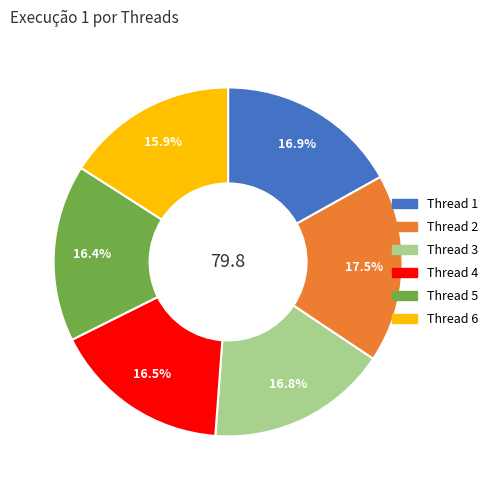

Is there any slice that represents more than half of the pie?

No